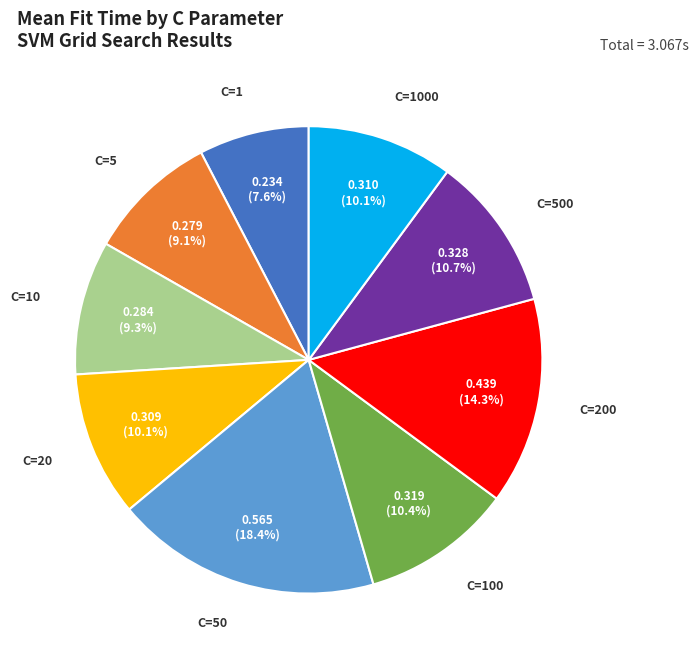

Is there any slice that represents more than half of the pie?

No